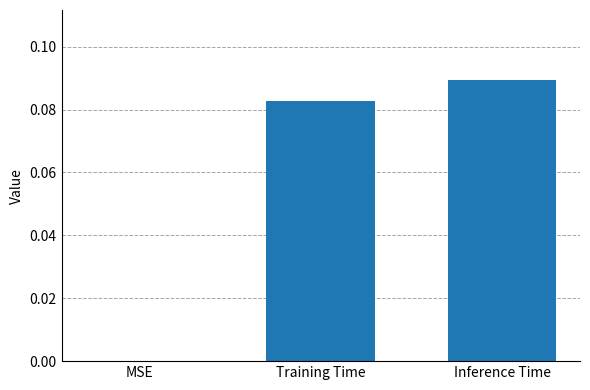

Count the number of data series in this chart.

1